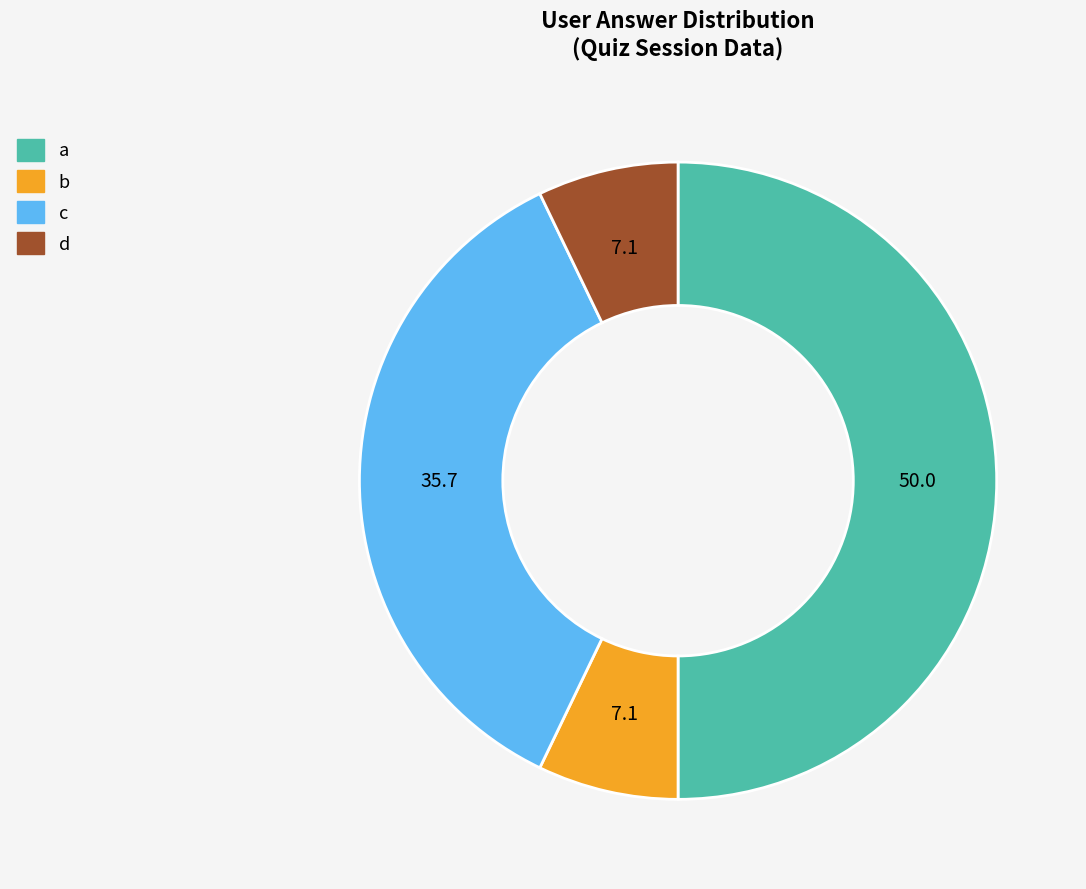

Does b represent more than half of the total?

No